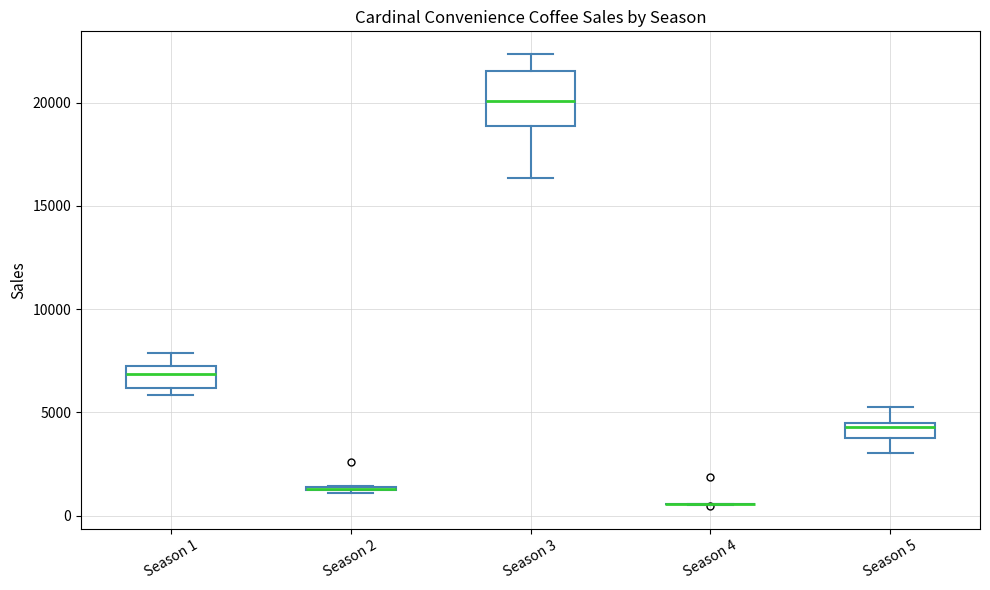

Which box is the tallest, from its lower edge to its upper edge?

Season 3